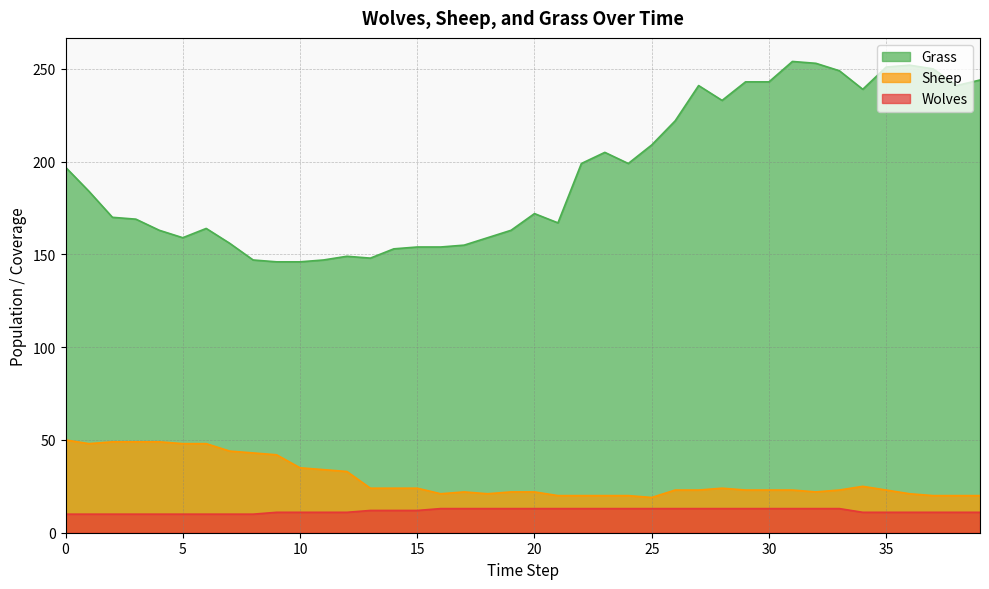

What is the difference between the maximum and minimum values in the Sheep series?

31